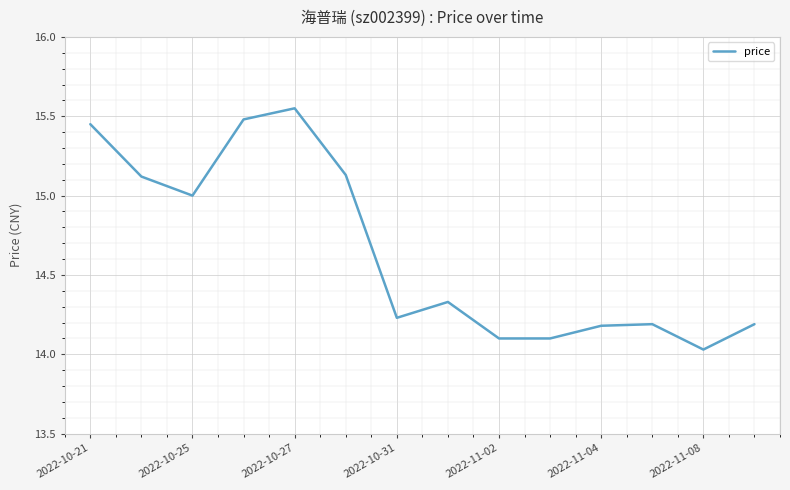

How many lines are shown in the chart?

1